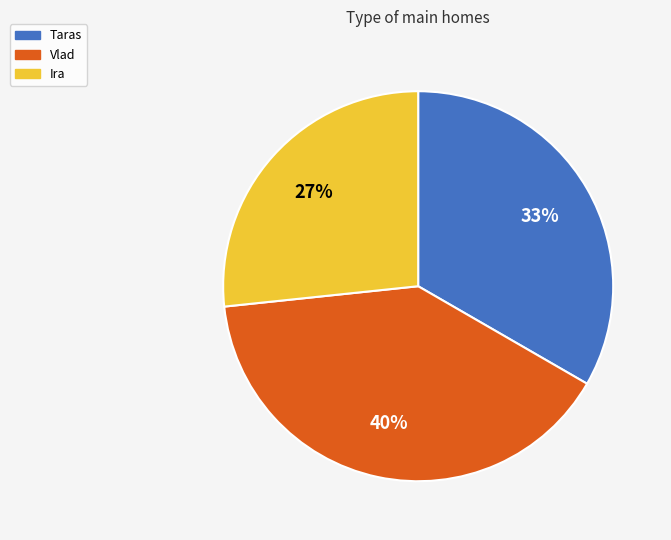

How many segments does this pie chart have?

3